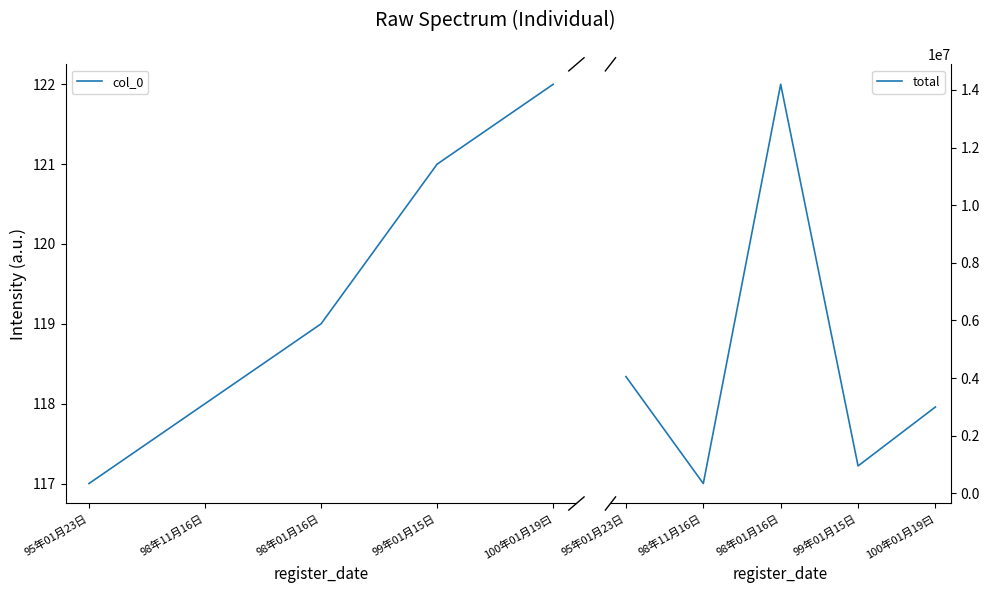

What is the difference between the second highest and second lowest values in the col_0 series?

3